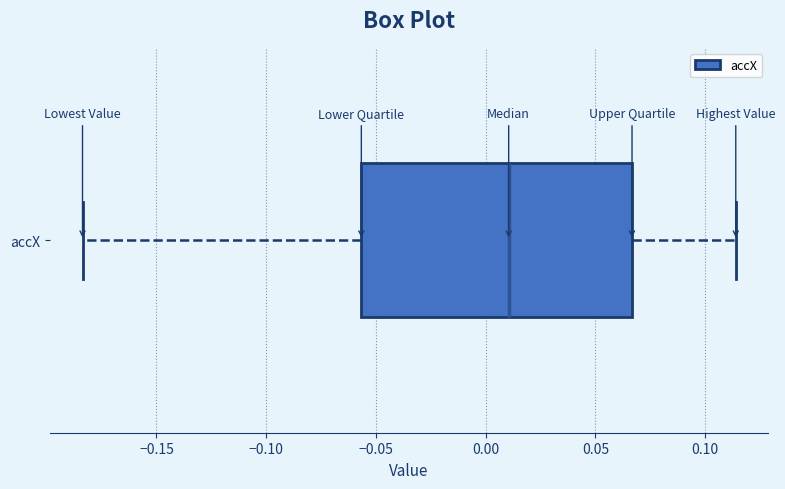

Transcribe this box plot: give where the median line is, the range the box spans, and where the two whiskers end, as read against the x-axis. The values are not printed on the chart, so give them approximately, as read against the axis.

median 0.010, box -0.055 to 0.065, whiskers -0.185 to 0.115